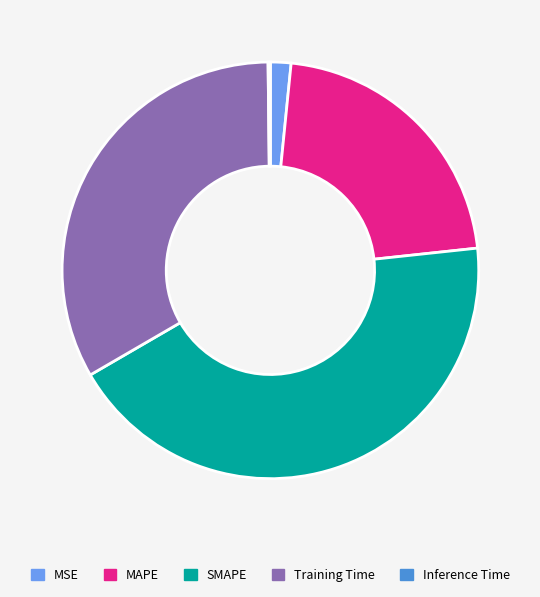

What is the largest slice in the pie chart?

SMAPE